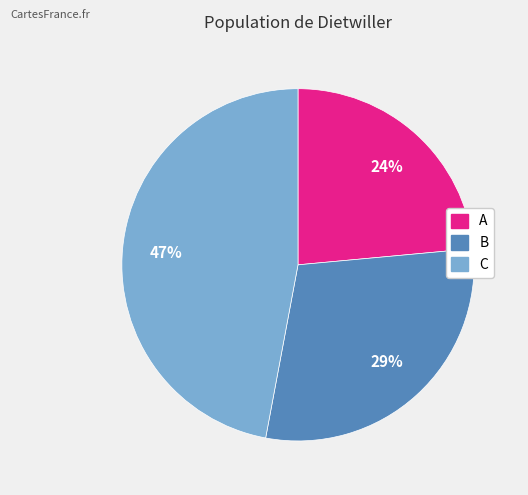

Is there a majority slice in this chart?

No